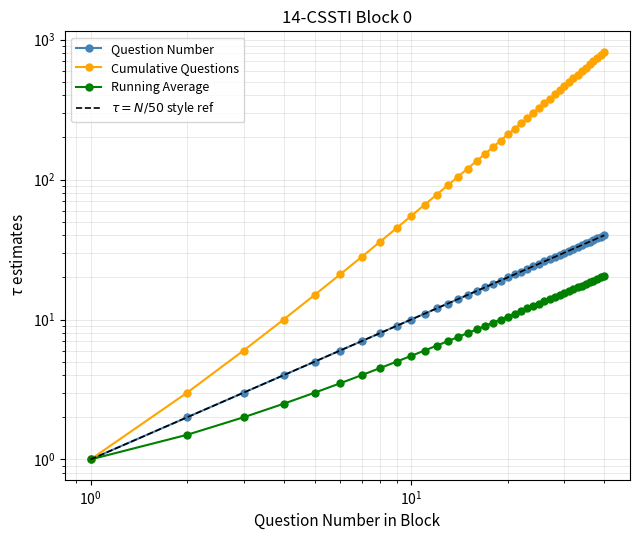

What is the difference between the maximum and second lowest values in the Running Average series?

19.0